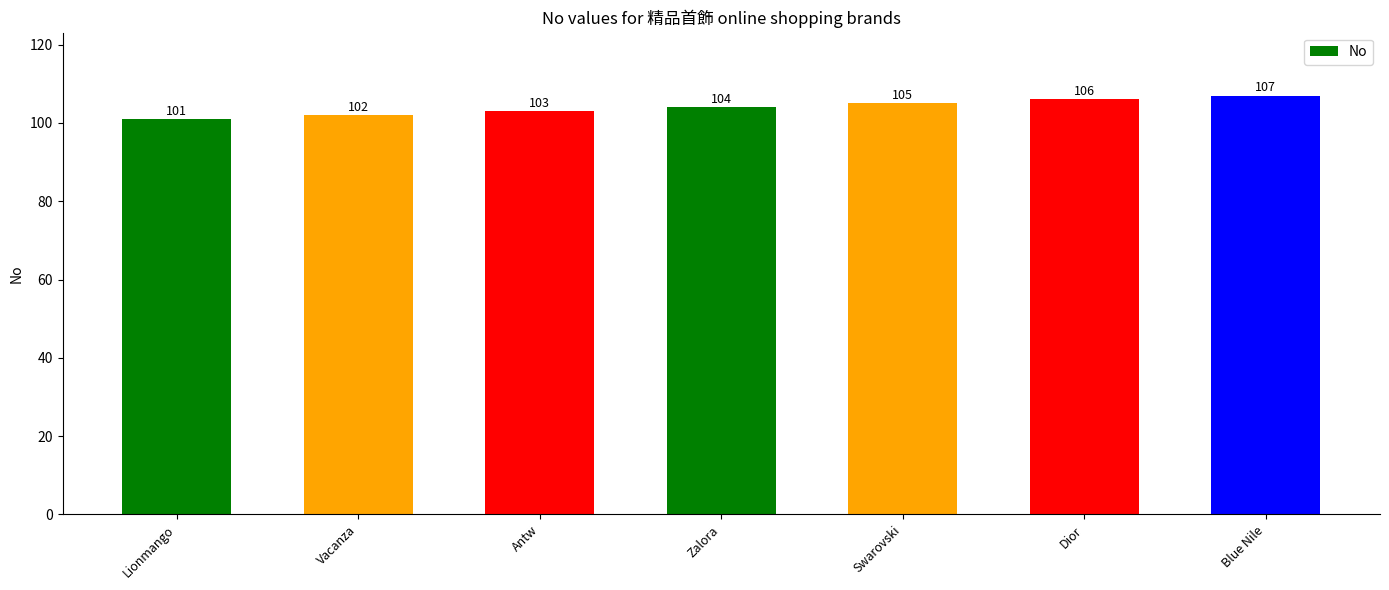

What is the approximate value at Vacanza?

102